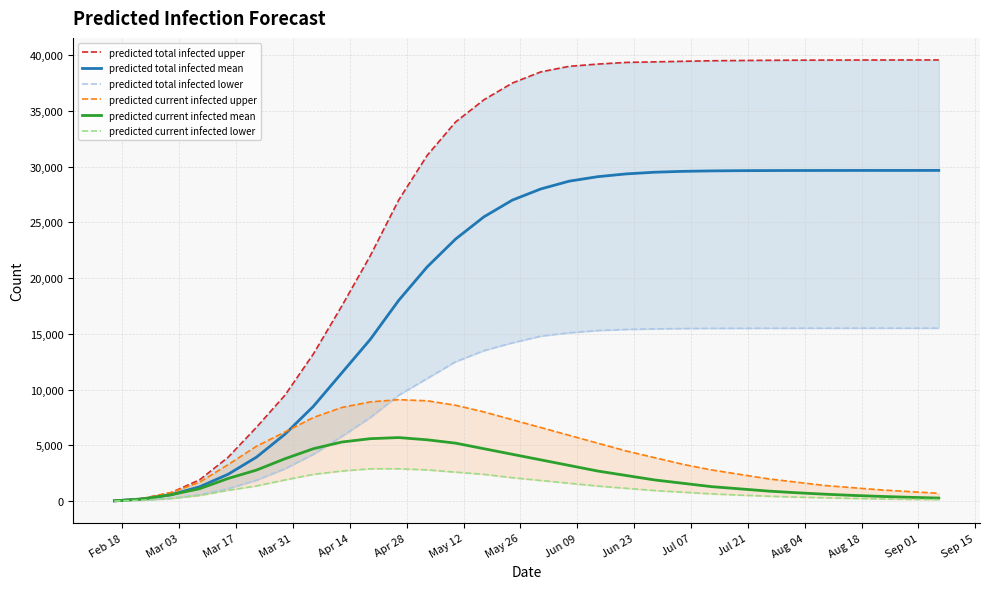

What are all the series names shown in the legend?

predicted total infected upper, predicted total infected mean, predicted total infected lower, predicted current infected upper, predicted current infected mean, predicted current infected lower